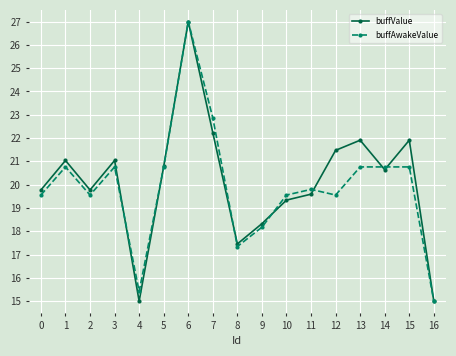

Which category has the highest value in the buffValue series?

6